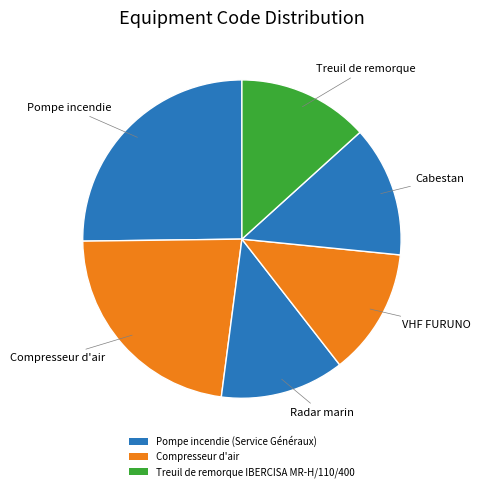

What is the smallest slice in the pie chart?

Radar marin FURUNO FAR-2117